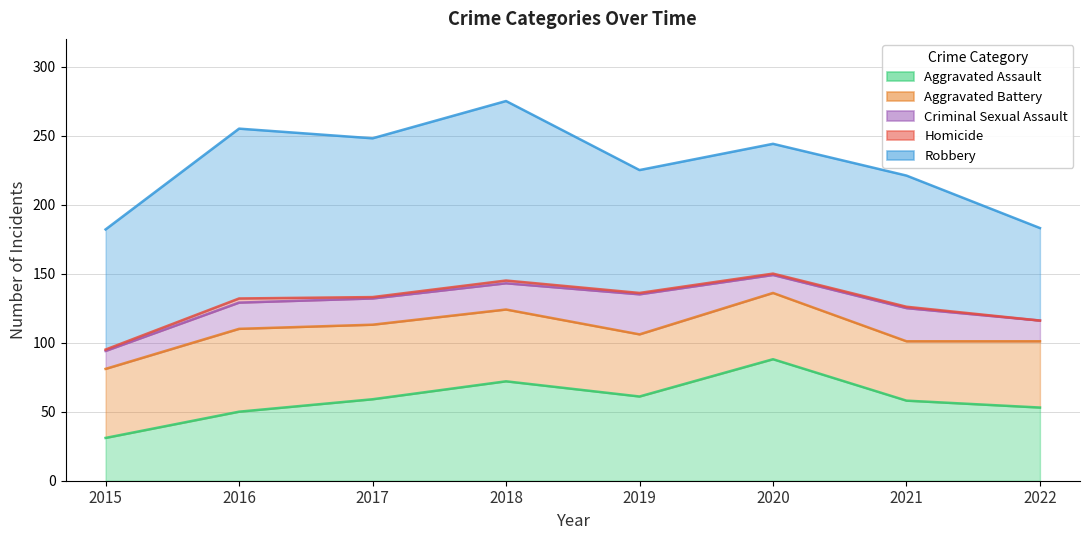

Reading left to right, list all the values displayed in this chart.

Aggravated Assault: 31	50	59	72	61	88	58	53
Aggravated Battery: 50	60	54	52	45	48	43	48
Criminal Sexual Assault: 13	19	19	19	29	13	24	15
Homicide: 1	3	1	2	1	1	1	0
Robbery: 87	123	115	130	89	94	95	67